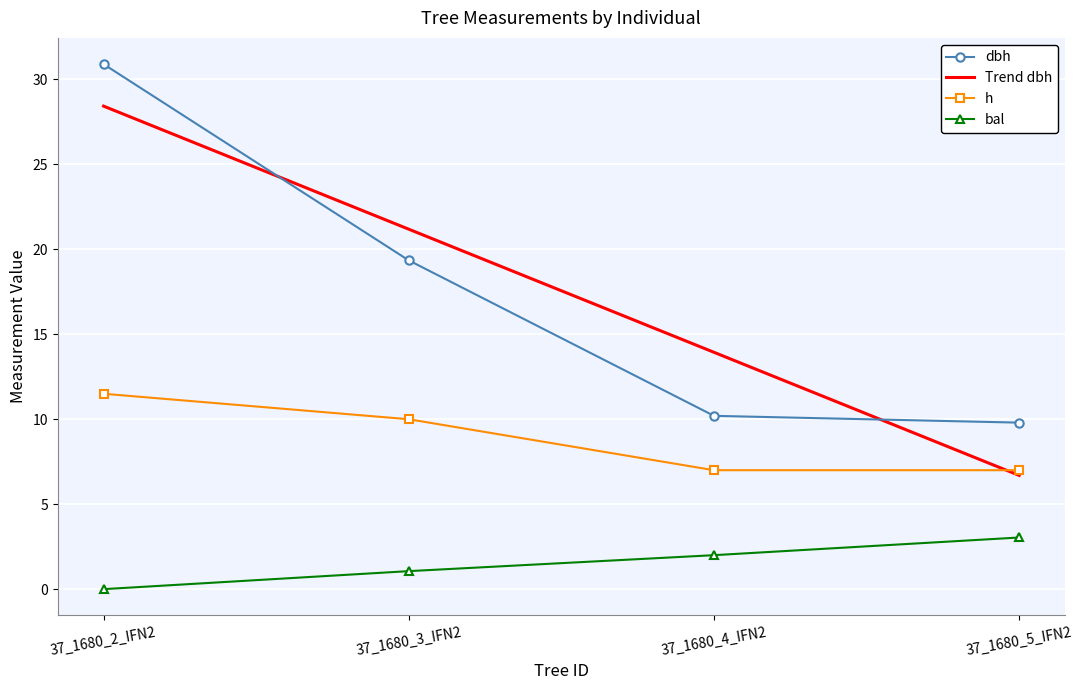

Rank the series by their maximum value, from highest to lowest.

dbh, Trend dbh, h, bal